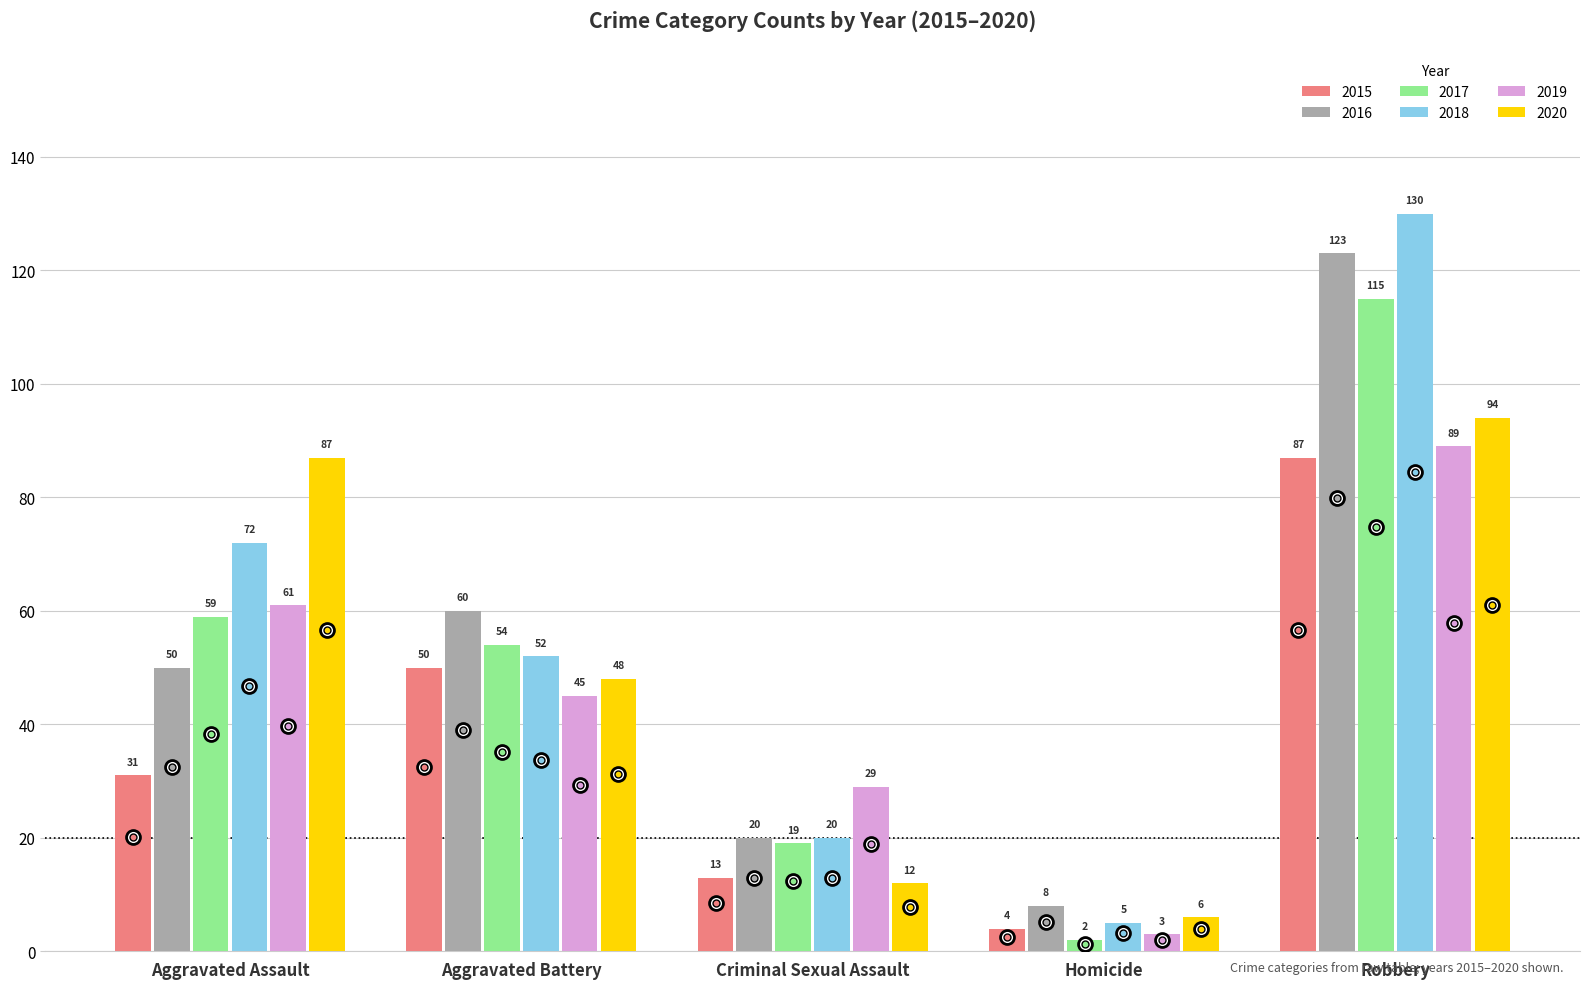

At which category does the chart reach its peak across all series?

Robbery